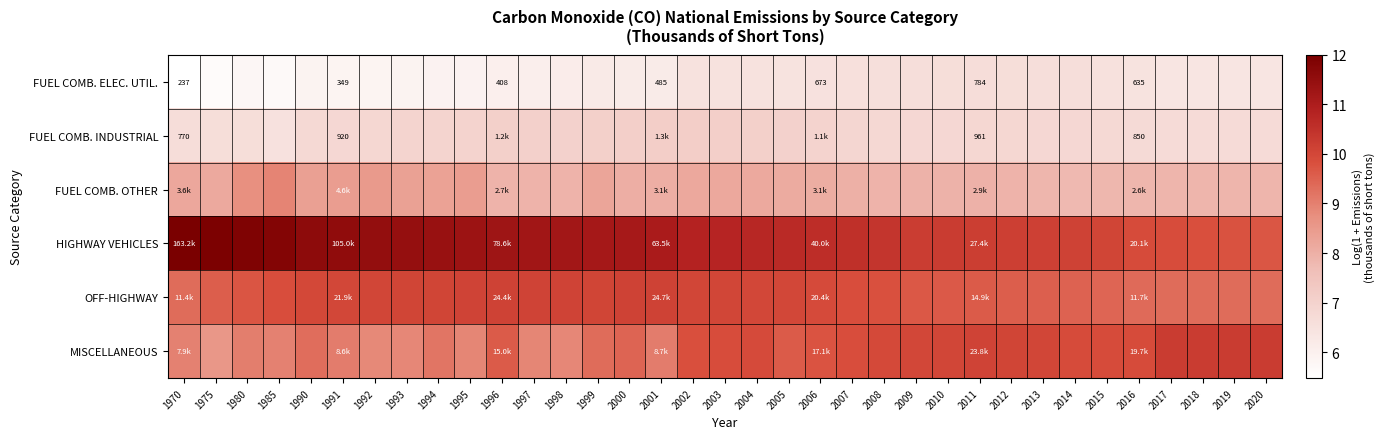

At which label is FUEL COMB. INDUSTRIAL closest to 6?

1985